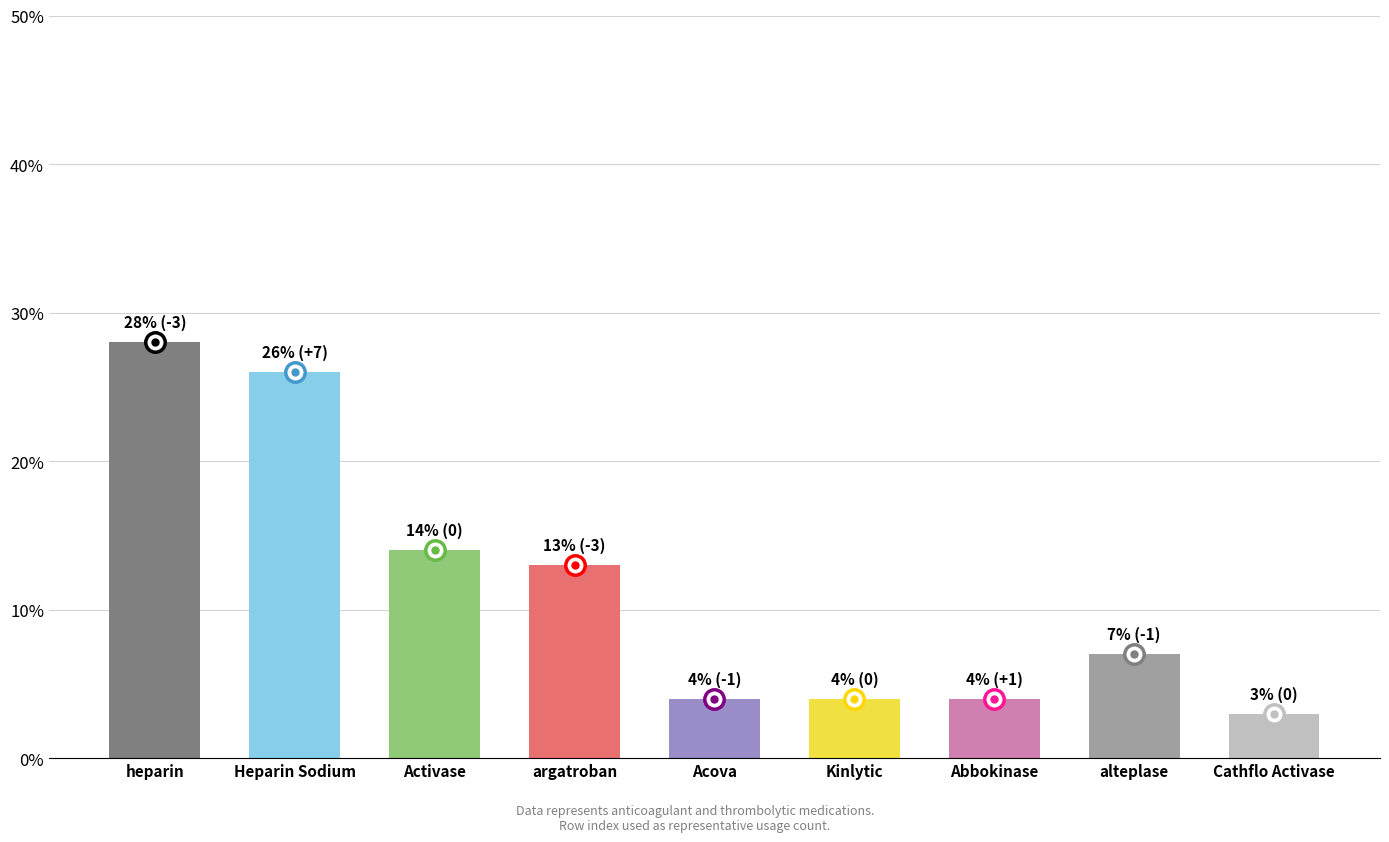

Between Heparin Sodium and Kinlytic, which is larger?

Heparin Sodium